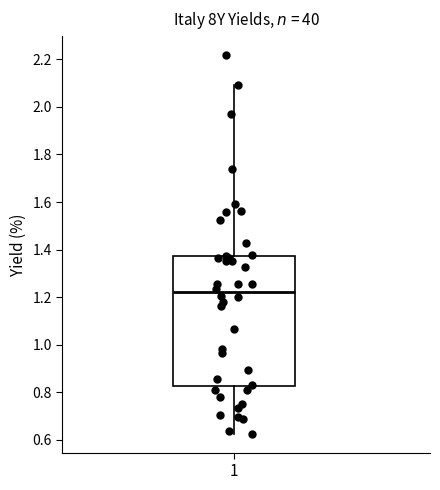

Read this box plot against the y-axis: the position of the median line, the range covered by the box, and the ends of both whiskers. The values are not printed on the chart, so give them approximately, as read against the axis.

median 1.22, box 0.82 to 1.38, whiskers 0.62 to 2.10